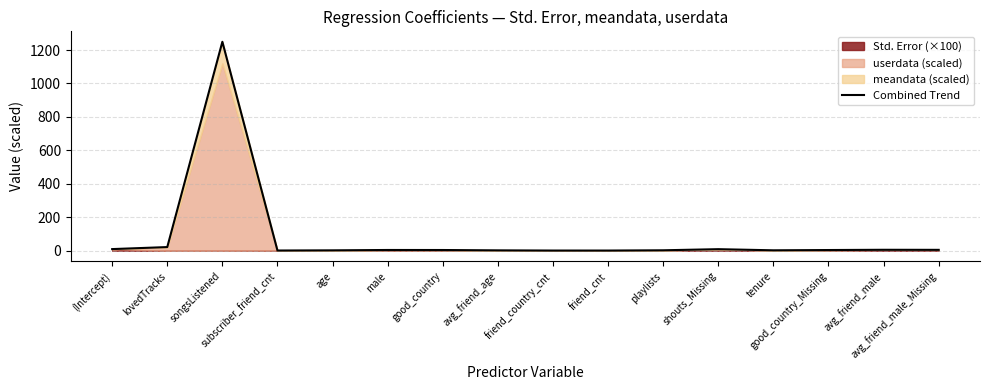

At which category does the data reach its first local peak?

songsListened